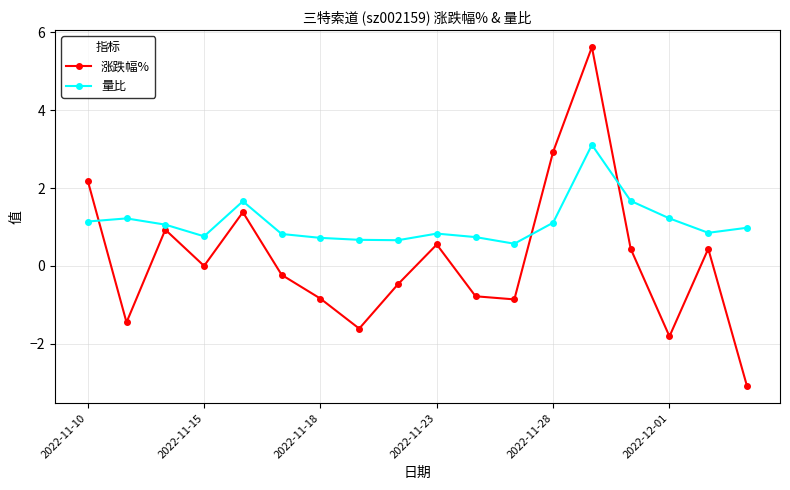

What is the average value of the 量比 series?

1.1